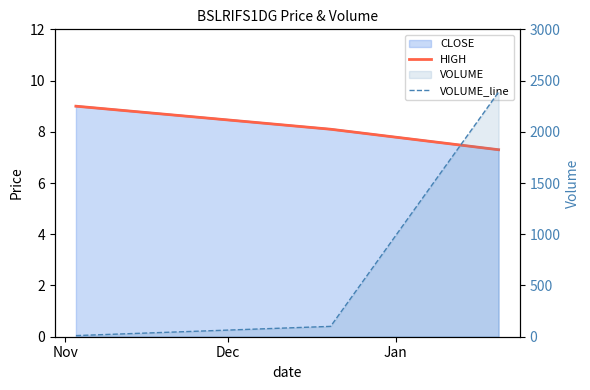

At which label does HIGH reach its minimum?

Jan